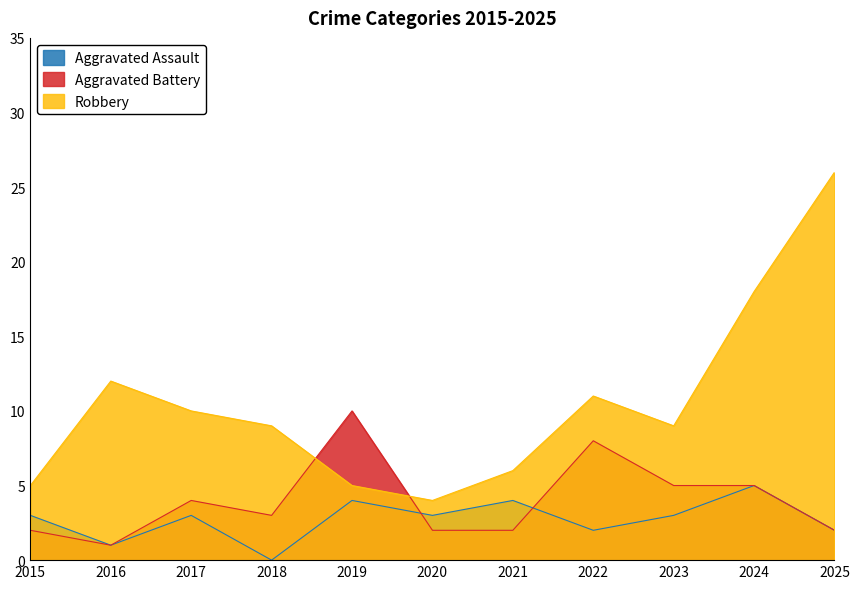

After their last crossing, which series has the higher values: Aggravated Battery or Aggravated Assault?

Aggravated Battery